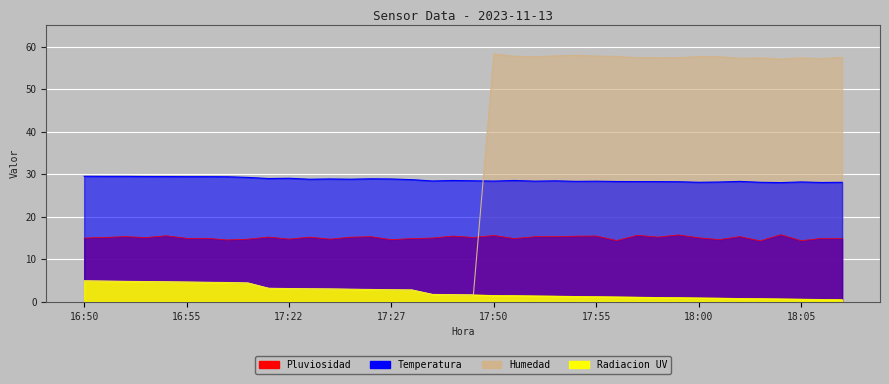

Between 18:02 and 18:07, which is larger?

18:02